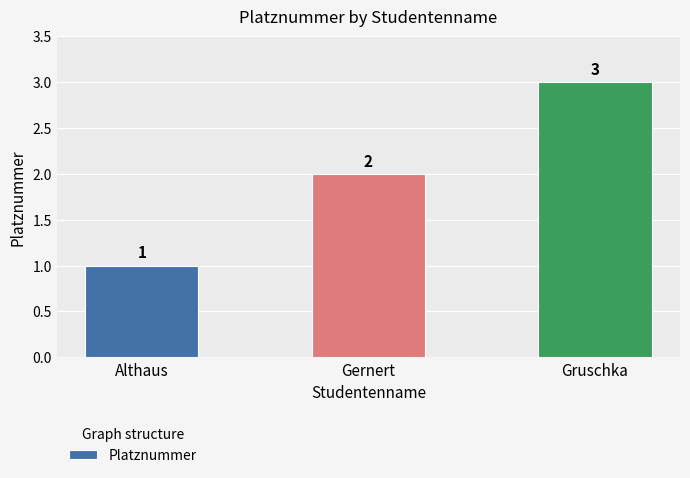

What is the label of the 2nd bar from the left?

Gernert